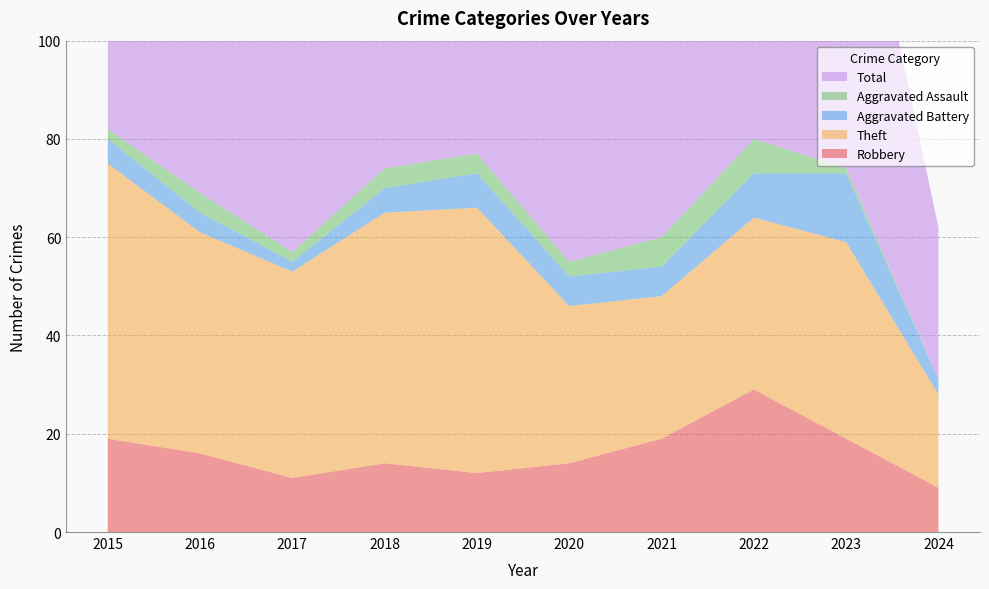

Reading left to right, extract all data points from this chart.

Robbery: 19	16	11	14	12	14	19	29	19	9
Theft: 56	45	42	51	54	32	29	35	40	19
Aggravated Battery: 5	4	2	5	7	6	6	9	14	3
Aggravated Assault: 2	4	2	4	4	3	6	7	1	0
Total: 82	70	59	74	77	56	60	82	76	31